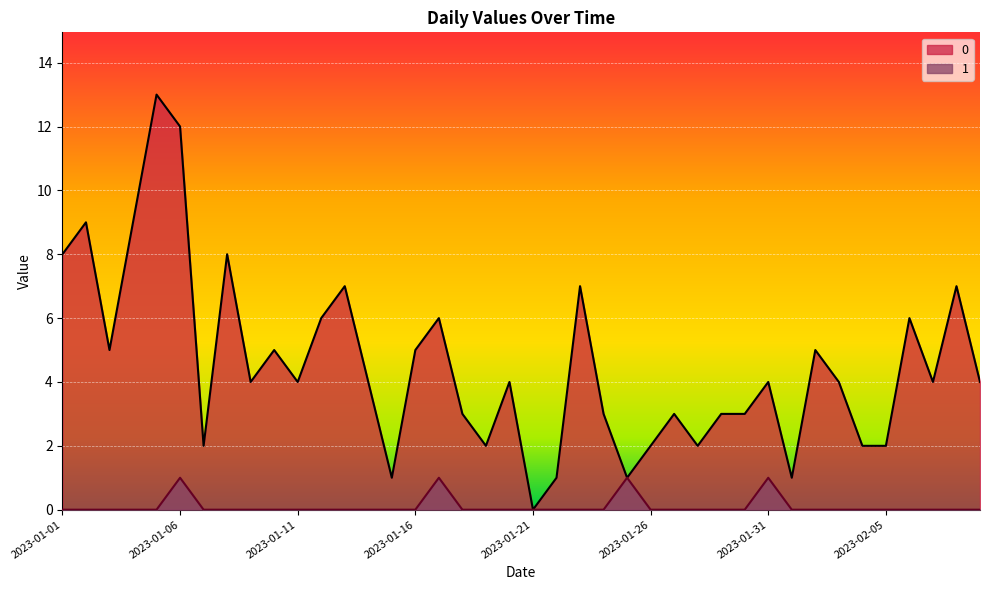

Is it true that 0 equals 4 at 2023-02-07?

True